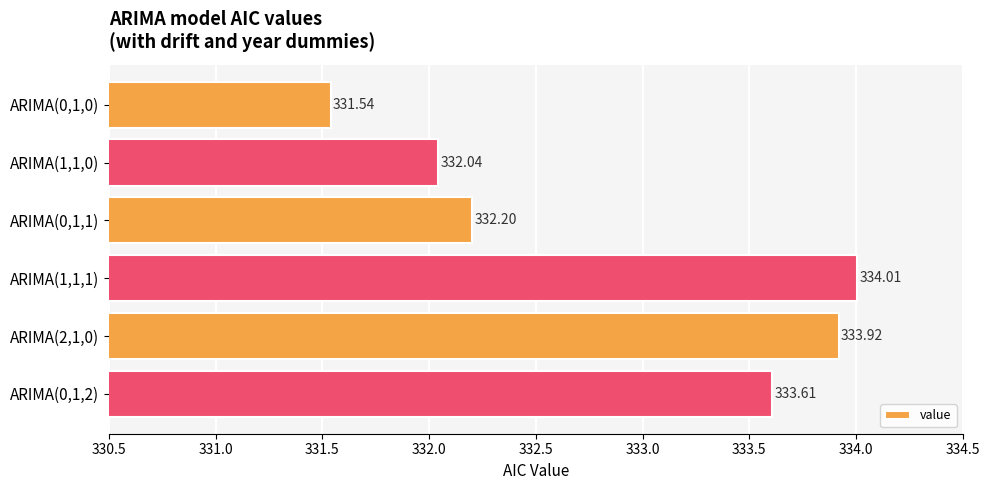

What is the difference between the second highest and minimum values?

2.4